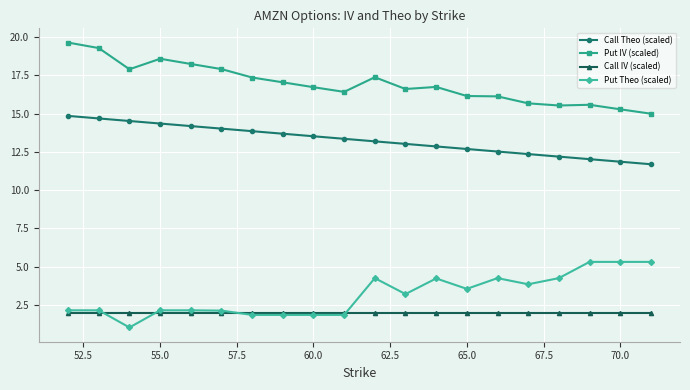

Rank the series by their maximum value, from highest to lowest.

Put IV (scaled), Call Theo (scaled), Put Theo (scaled), Call IV (scaled)